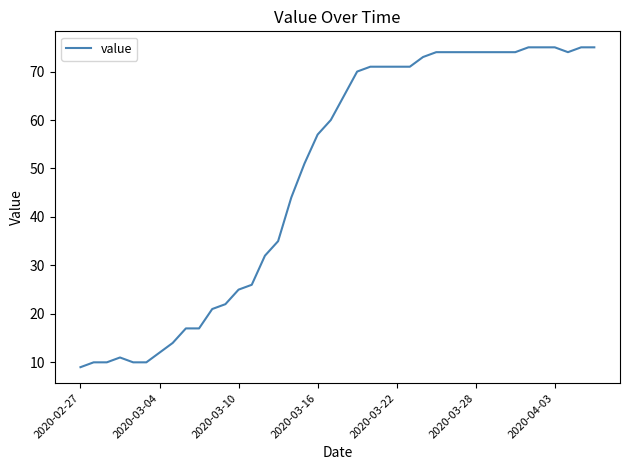

What is the minimum value shown in the chart?

9